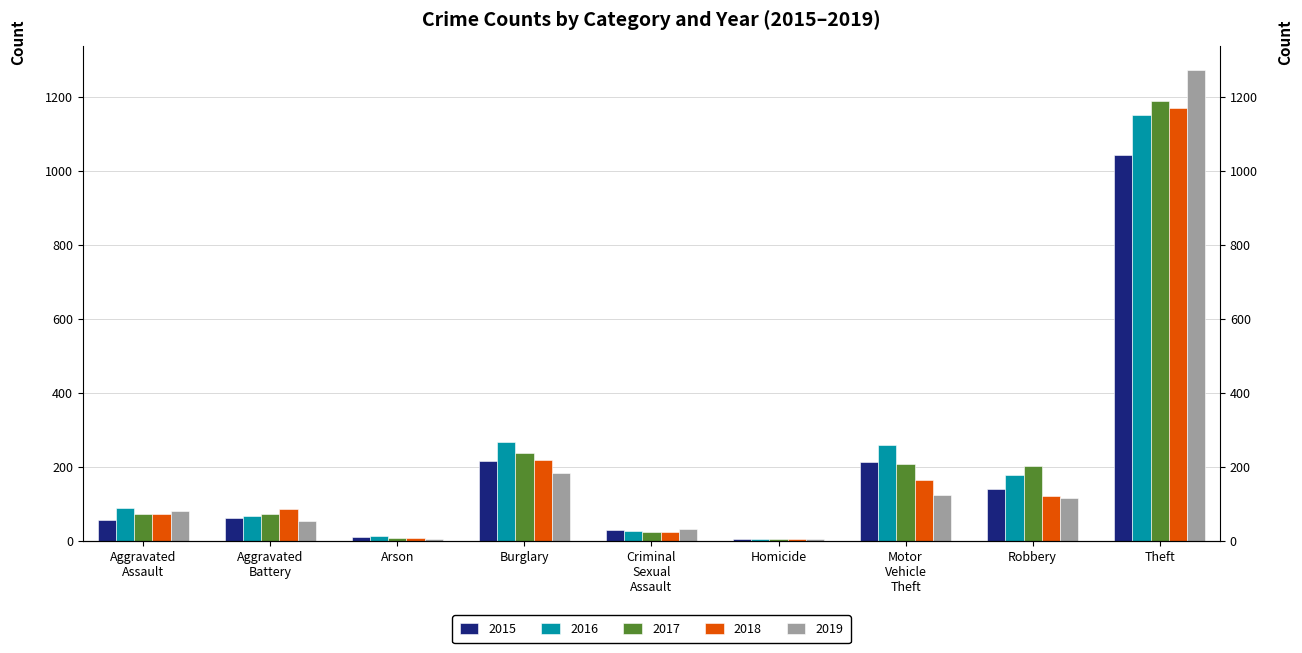

What is the difference between the second highest and second lowest values in the 2017 series?

230